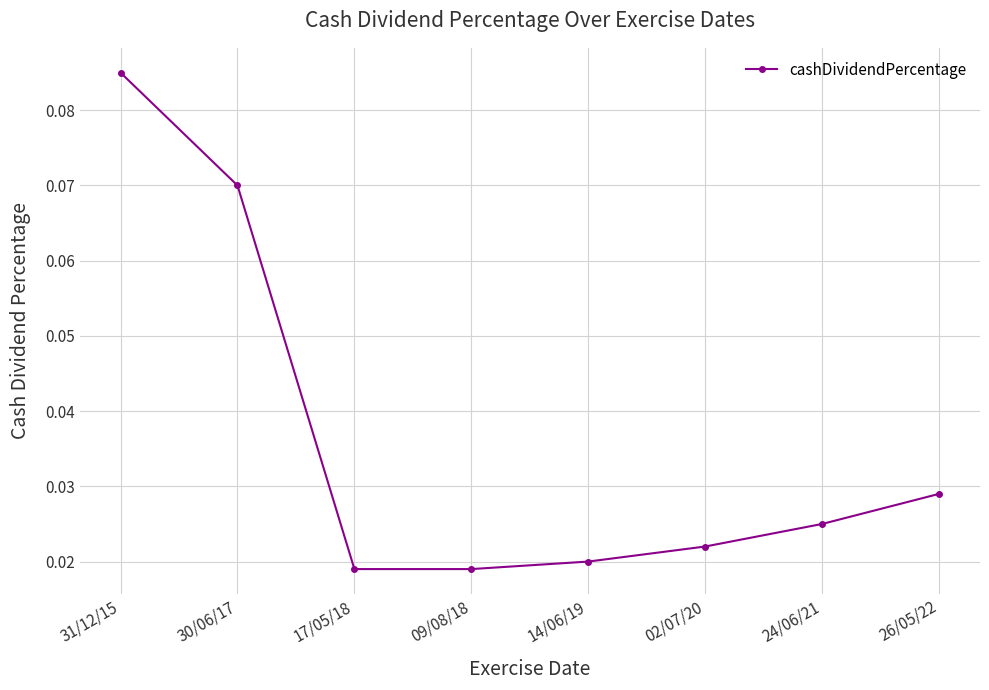

Count the values in the range 0 to 1.

8